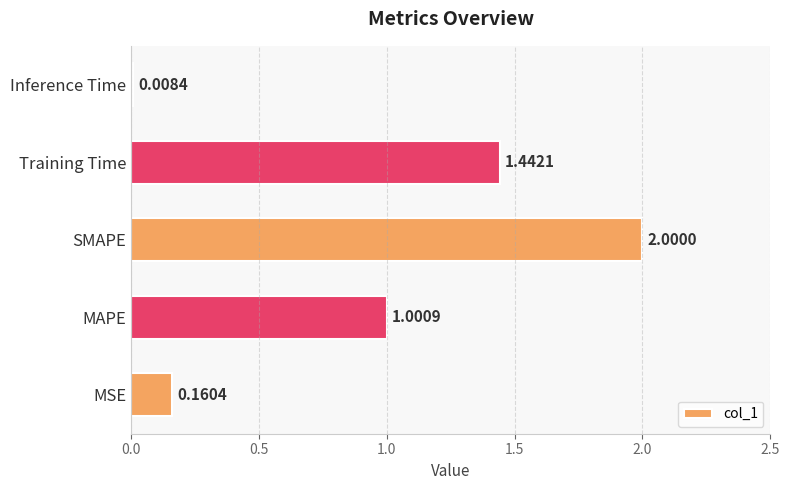

Which label corresponds to the largest value in the chart?

SMAPE